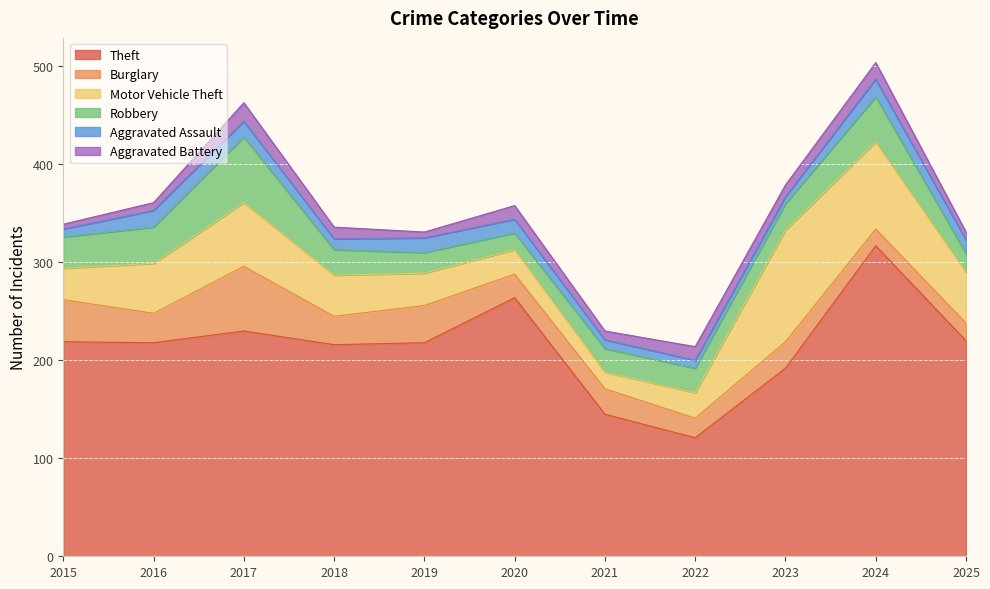

Which label corresponds to the smallest value in the chart?

2015